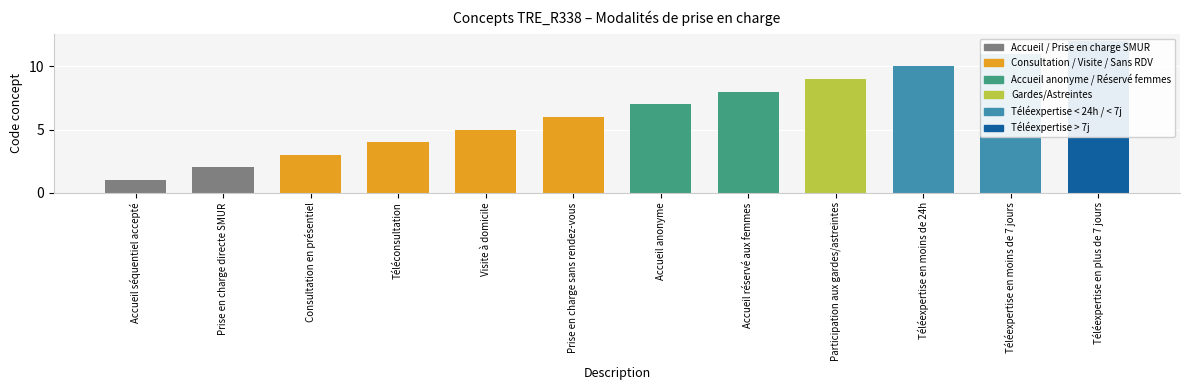

What is the label of the 2nd bar from the right?

Téléexpertise en moins de 7 jours